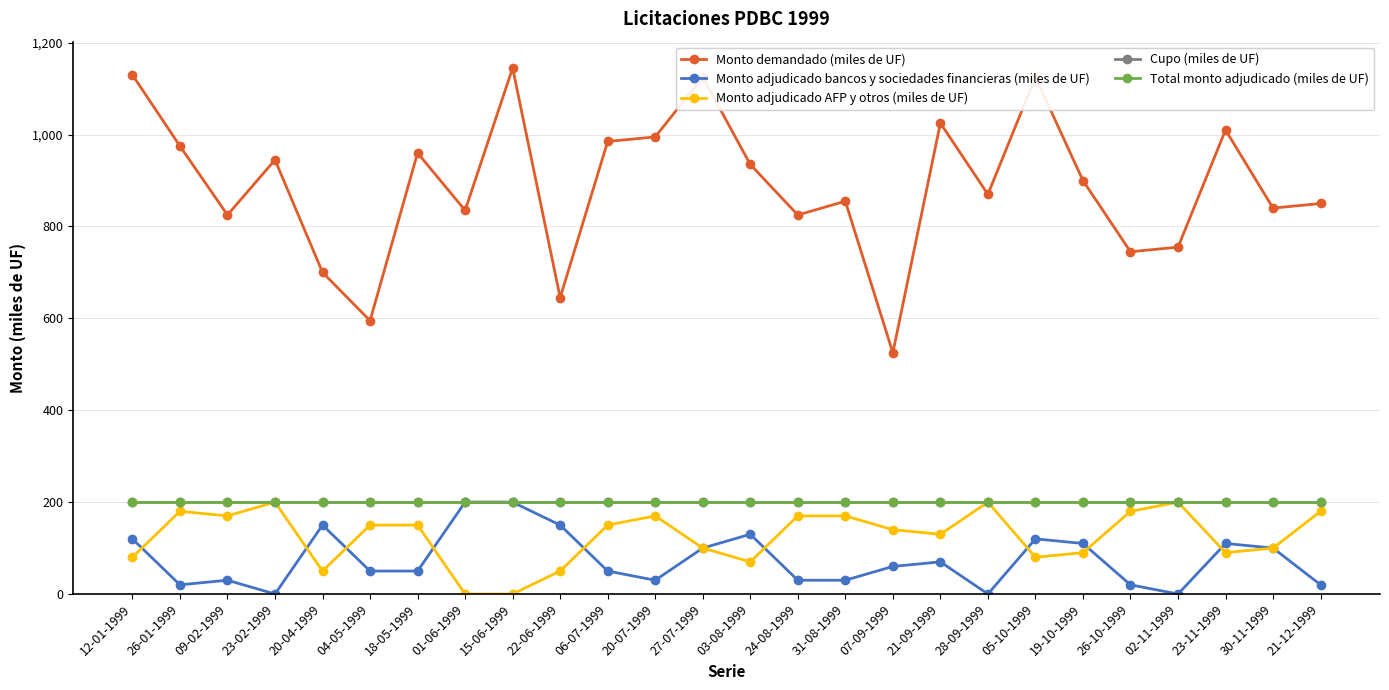

What is the difference between the maximum and minimum values in the Monto adjudicado AFP y otros (miles de UF) series?

200